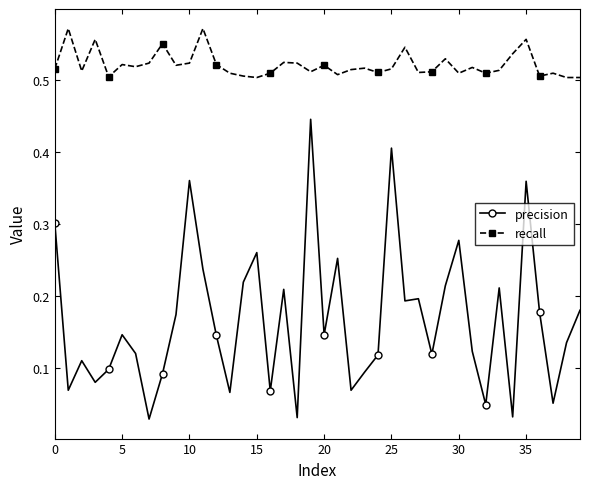

Which series has the largest total across all categories?

recall